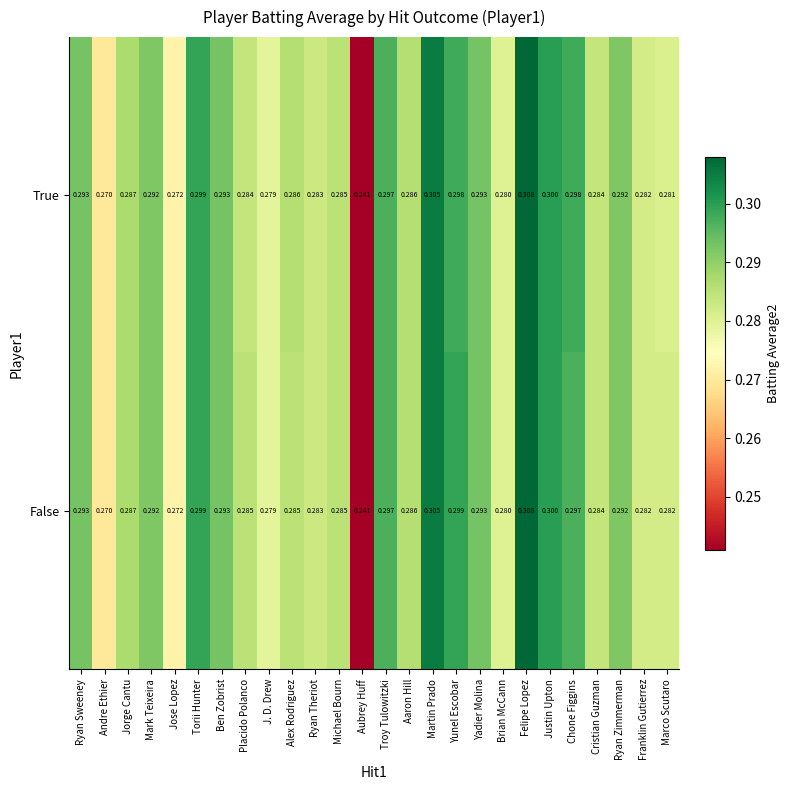

Which series has the largest total across all categories?

False